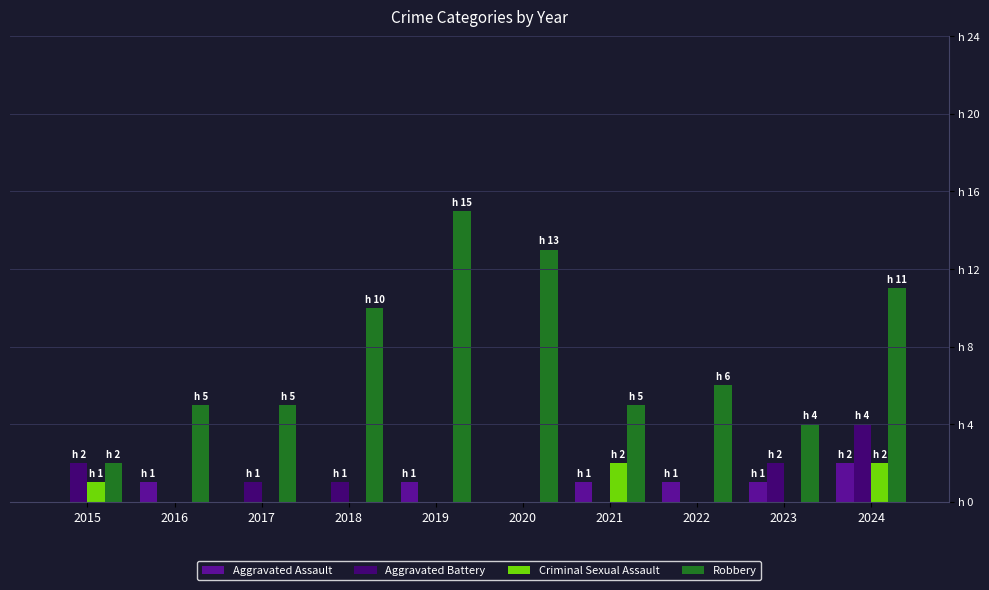

The Criminal Sexual Assault series shows 1 at 2015. True or false?

True